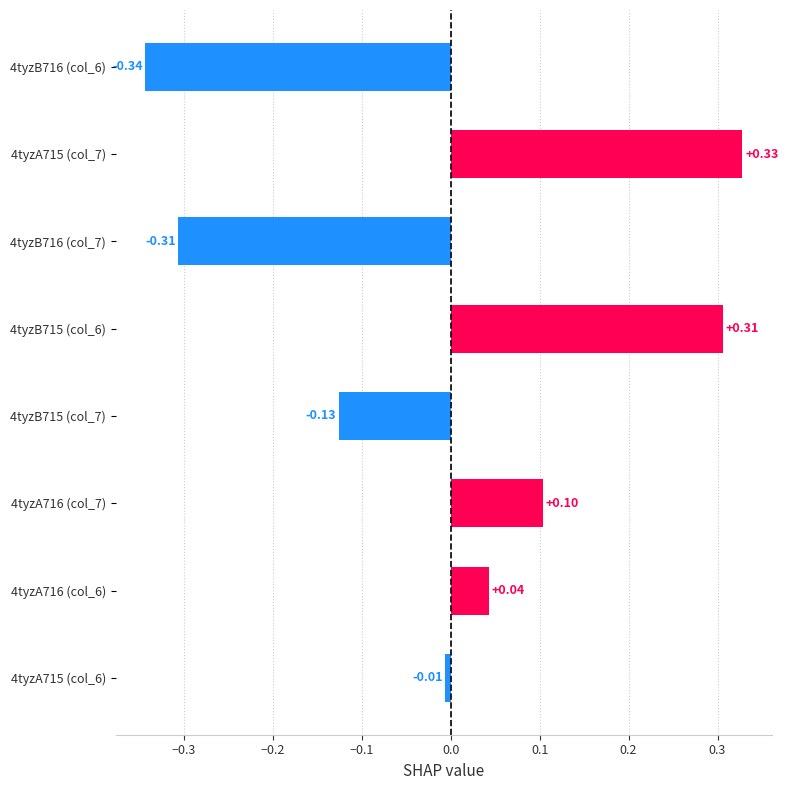

Rank the categories by value from lowest to highest.

4tyzB716 (col_6), 4tyzB716 (col_7), 4tyzB715 (col_7), 4tyzA715 (col_6), 4tyzA716 (col_6), 4tyzA716 (col_7), 4tyzB715 (col_6), 4tyzA715 (col_7)